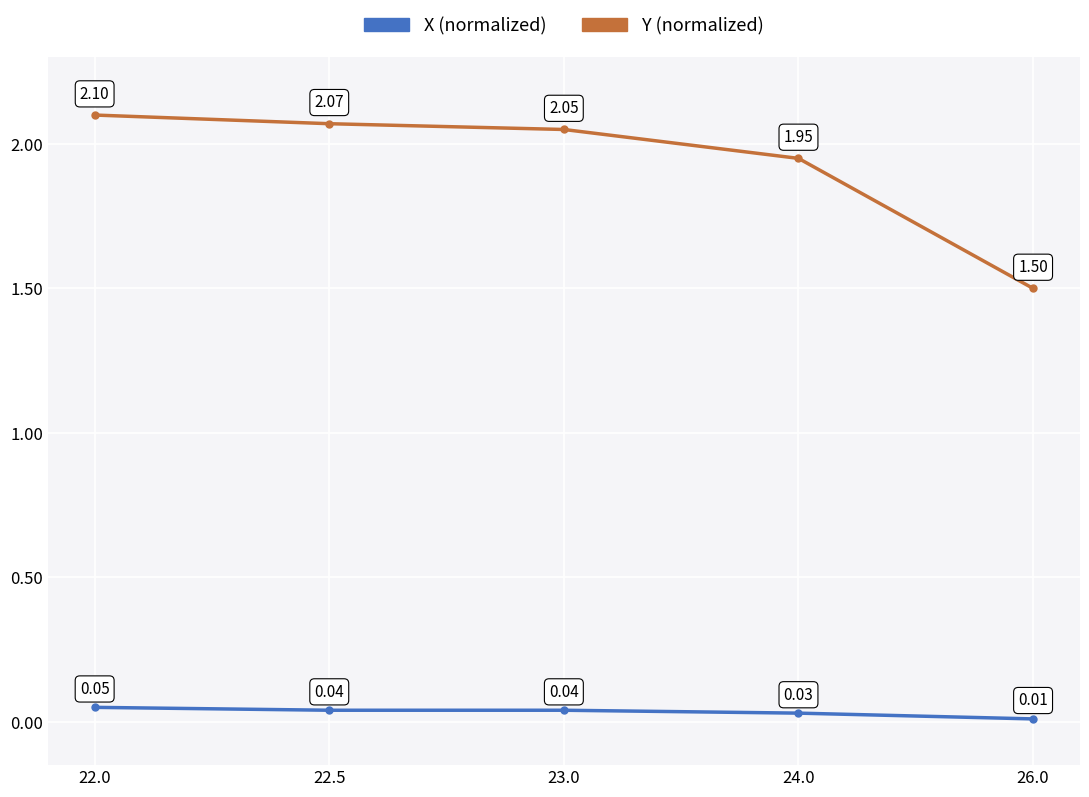

What is the total value across all series at 23.0?

2.1